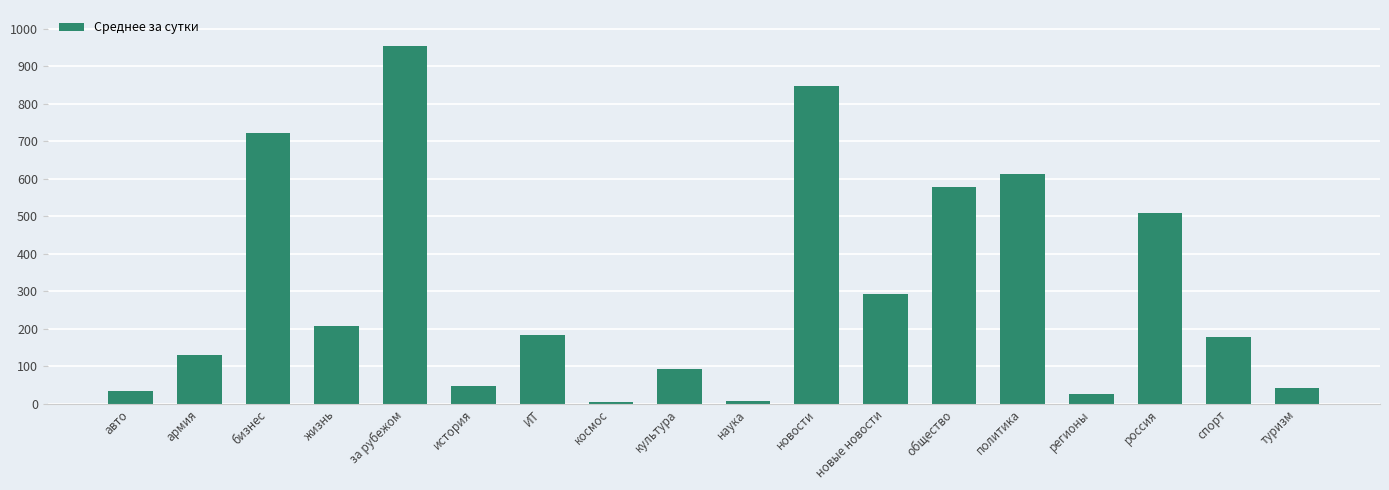

The chart shows a value of 297 at ИТ. True or false?

False